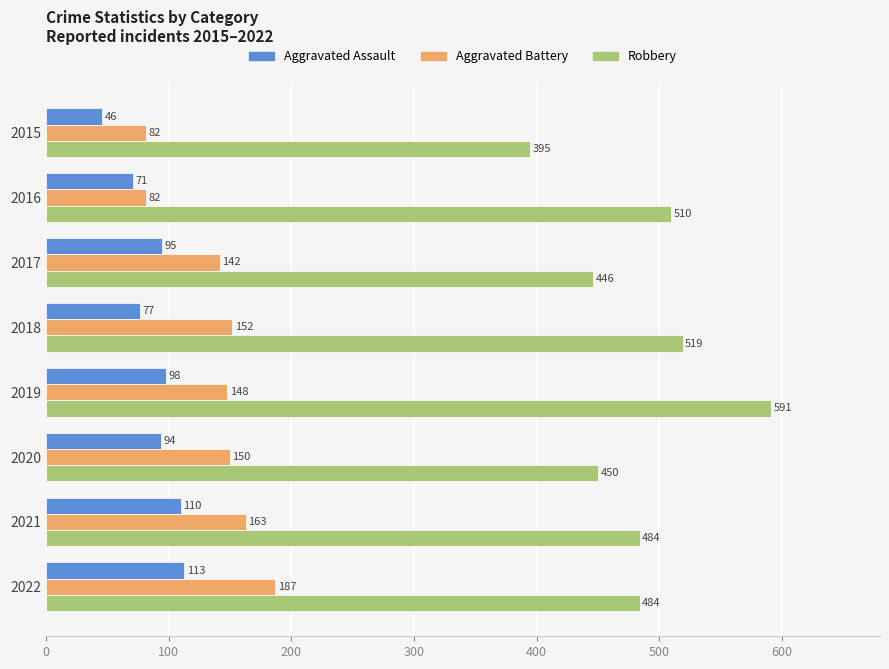

Is the value of Aggravated Battery at 2015 greater than the value of Aggravated Assault at 2017?

No